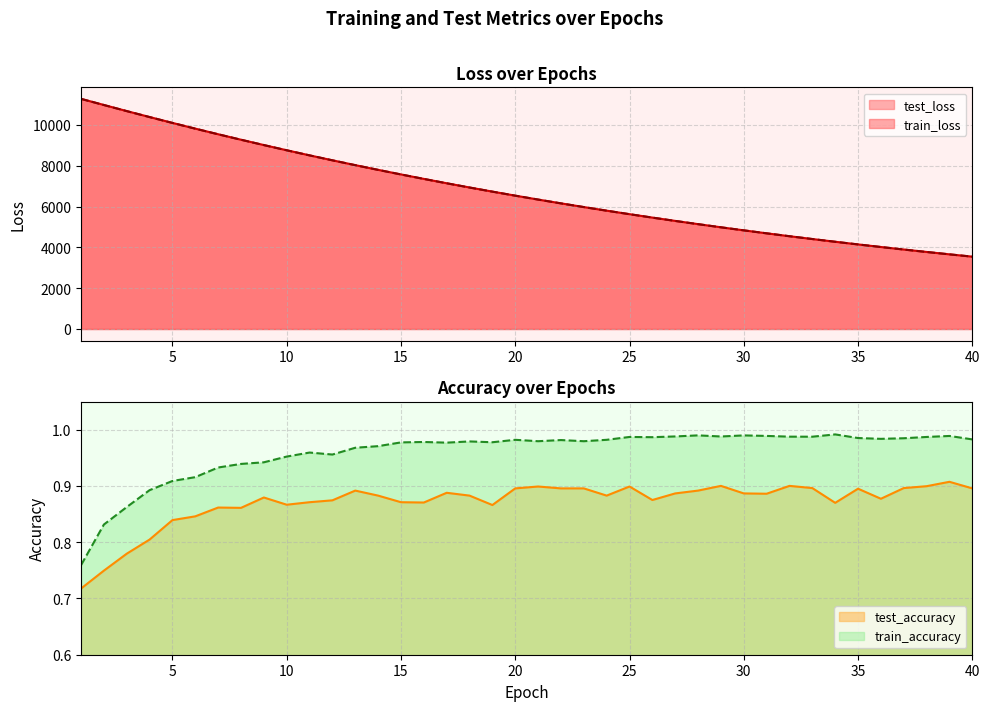

How many lines are shown in the chart?

4